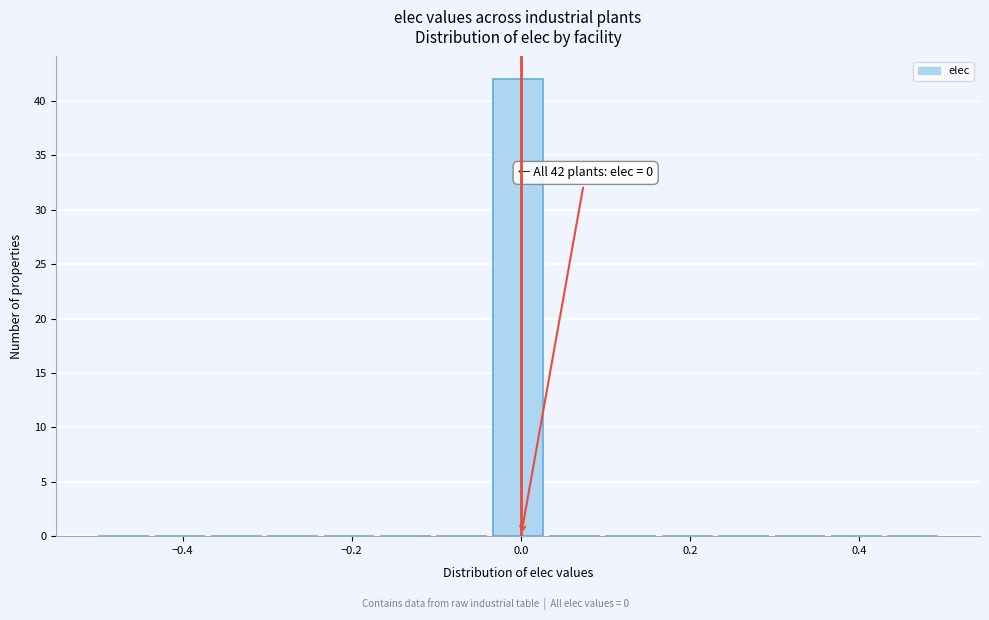

Around what value on the x-axis is the tallest bar? Give the approximate position of its centre, as read against the axis.

0.00